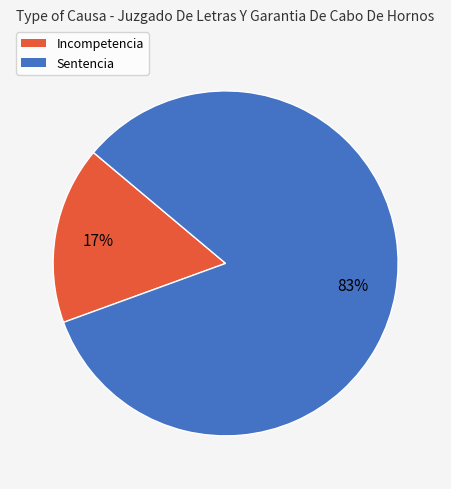

True or false: Sentencia accounts for 77% of the total.

False